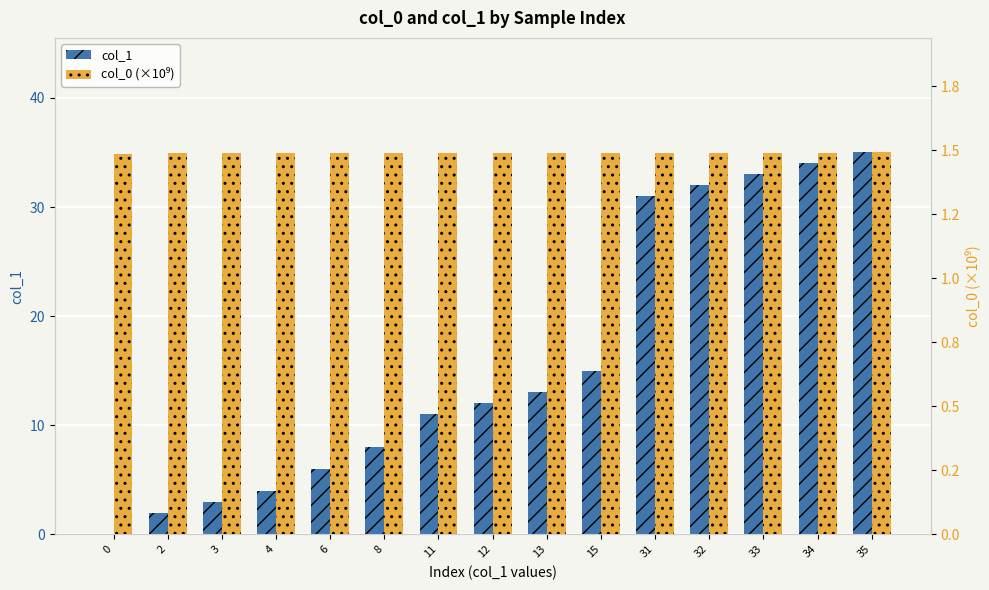

What is the average value of the col_1 series?

15.9